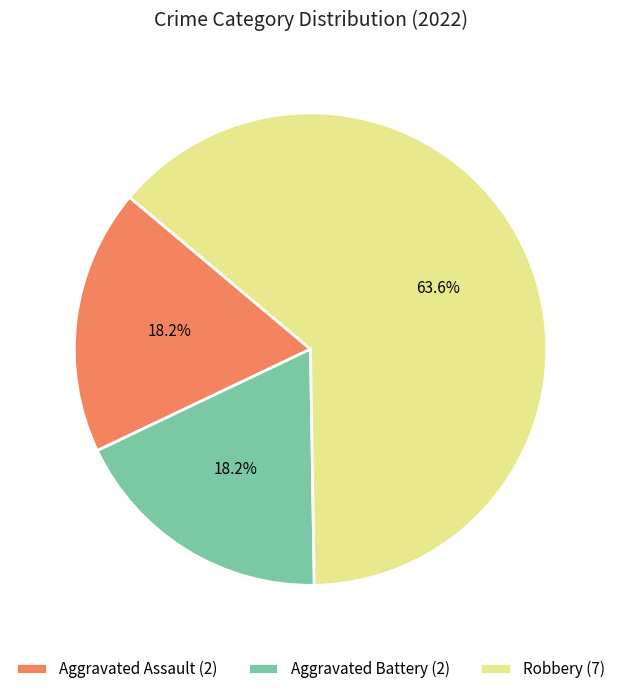

The Aggravated Assault slice represents 4% of the pie. True or false?

False